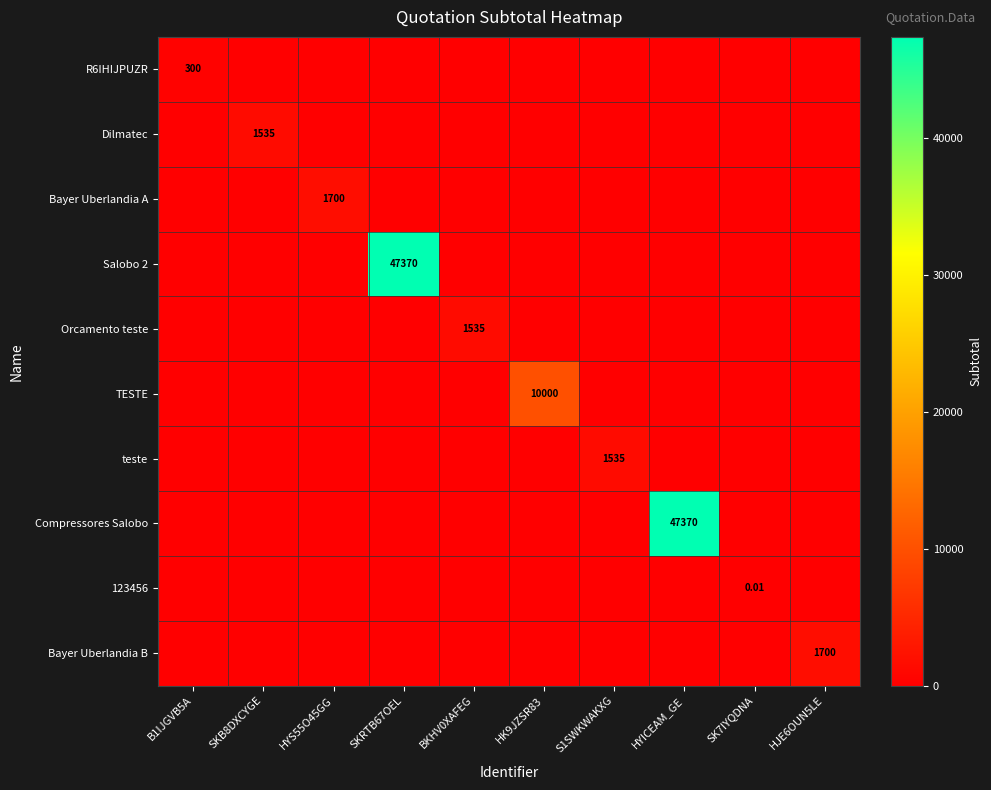

Is the value of Bayer Uberlandia B at HJE6OUN5LE greater than the value of teste at HJE6OUN5LE?

Yes